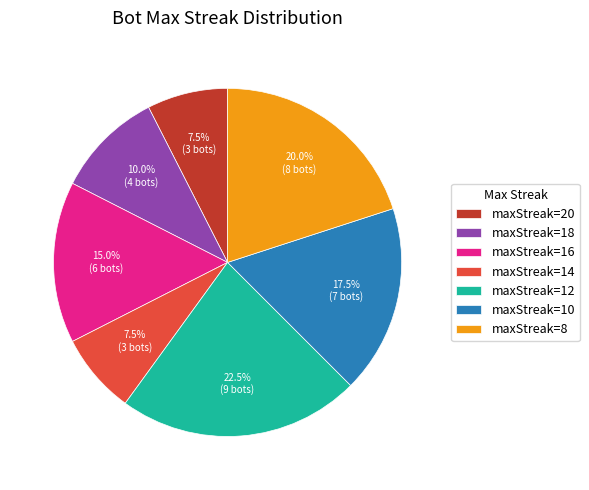

Count the number of slices in the pie.

7